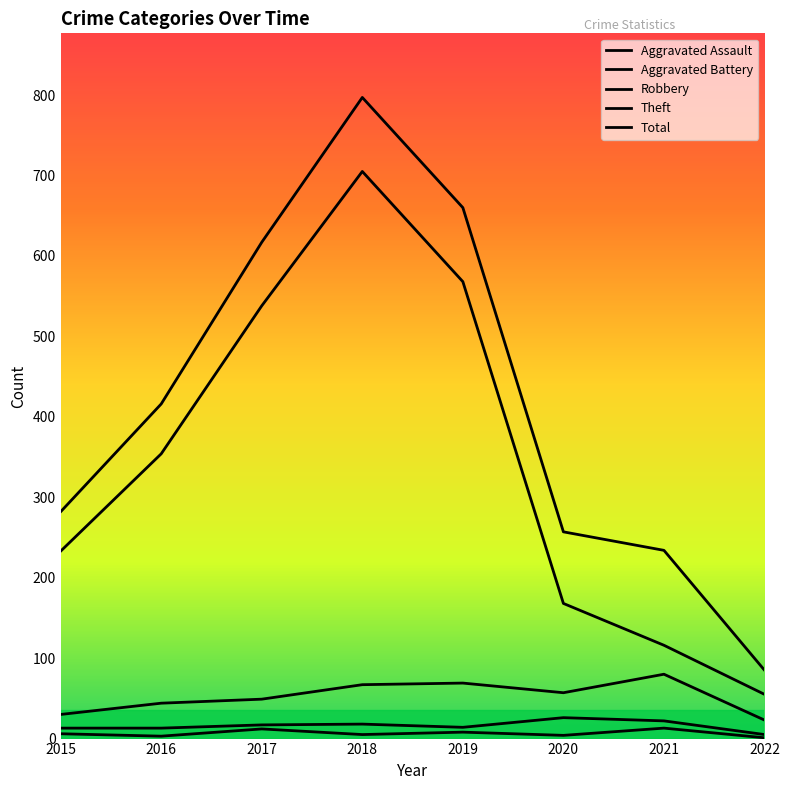

Rank the series by their maximum value, from lowest to highest.

Aggravated Assault, Aggravated Battery, Robbery, Theft, Total